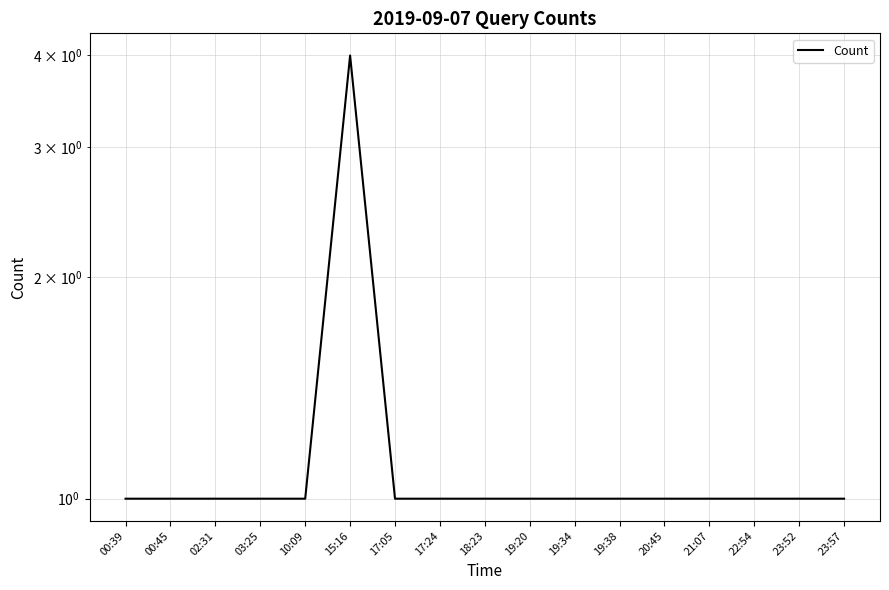

Count the values in the range 1 to 2.

16